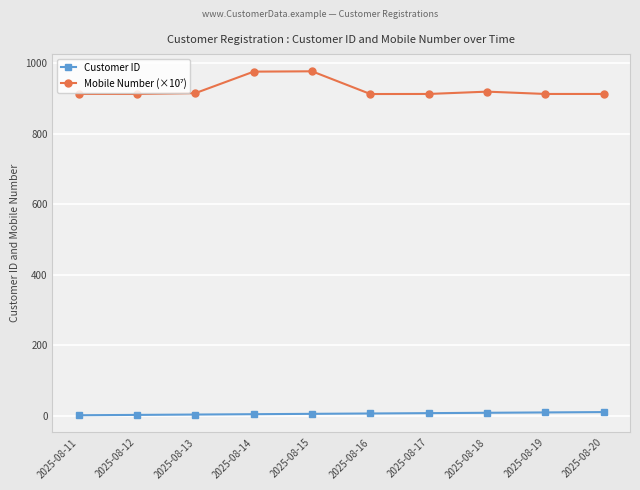

How many lines are shown in the chart?

2